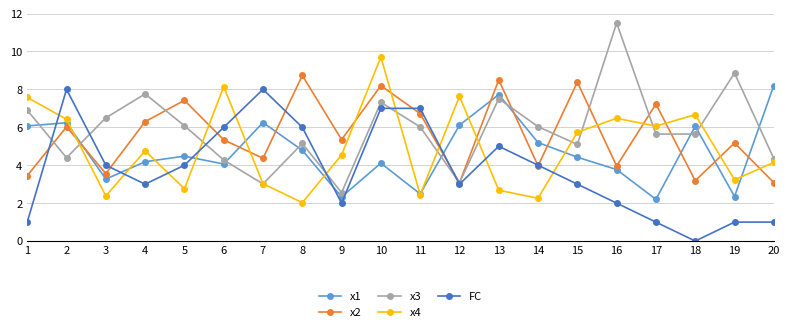

What value does the FC series have at 3?

4.0